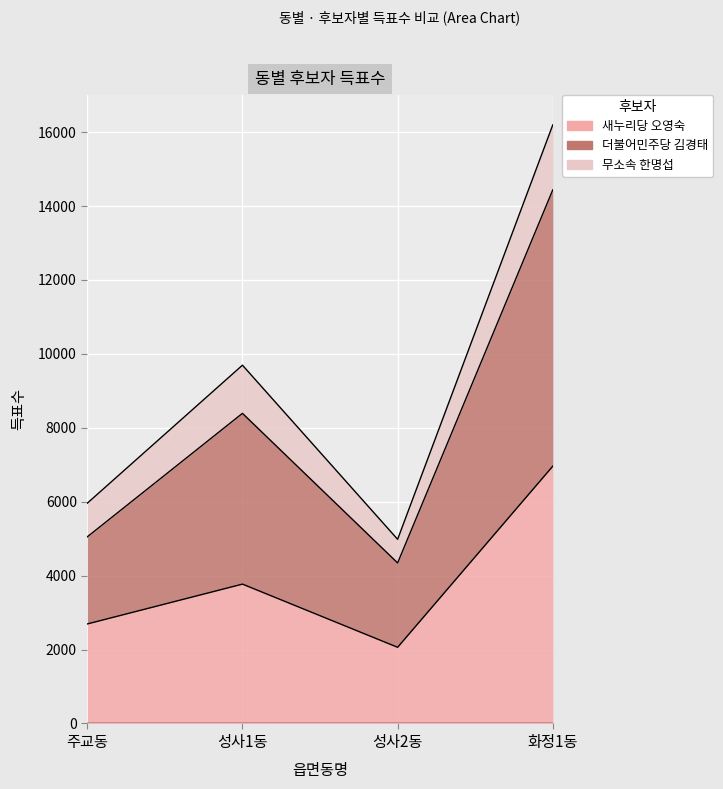

How many values in the 새누리당 오영숙 series are below 3771?

2